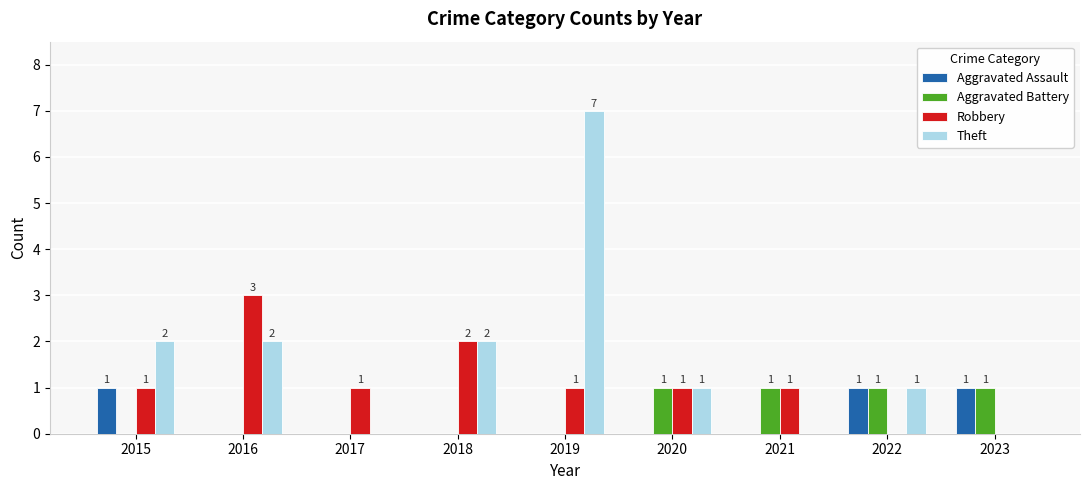

The Aggravated Assault series shows 0 at 2019. True or false?

True